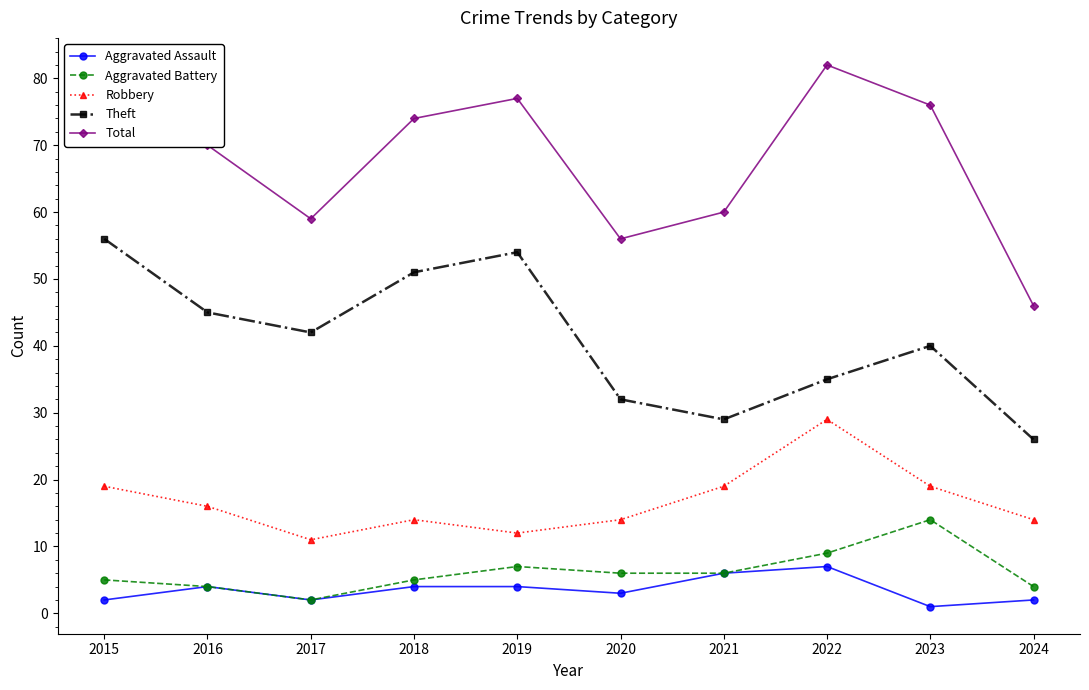

What is the difference between the maximum and minimum values in the Aggravated Assault series?

6